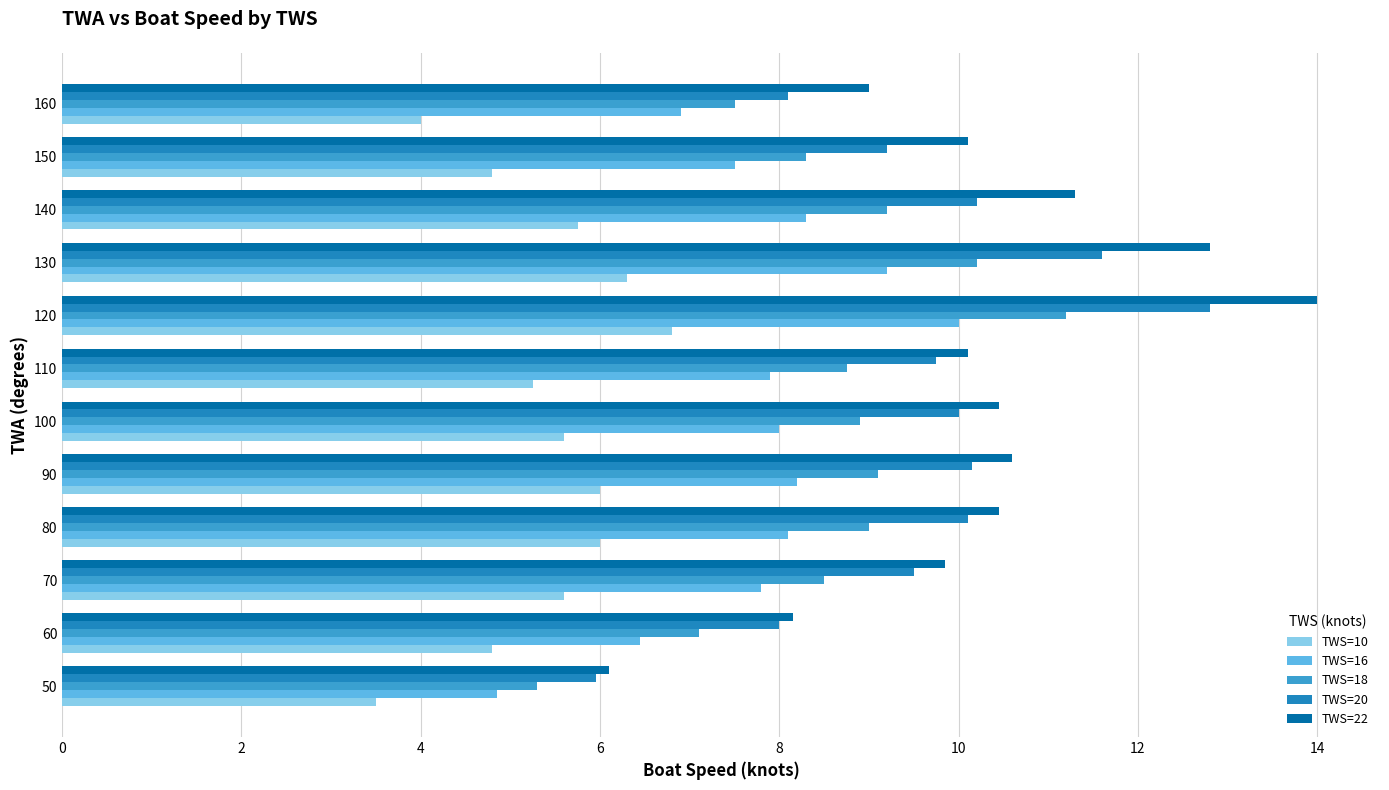

What is the difference between the highest and lowest values at 120?

7.2